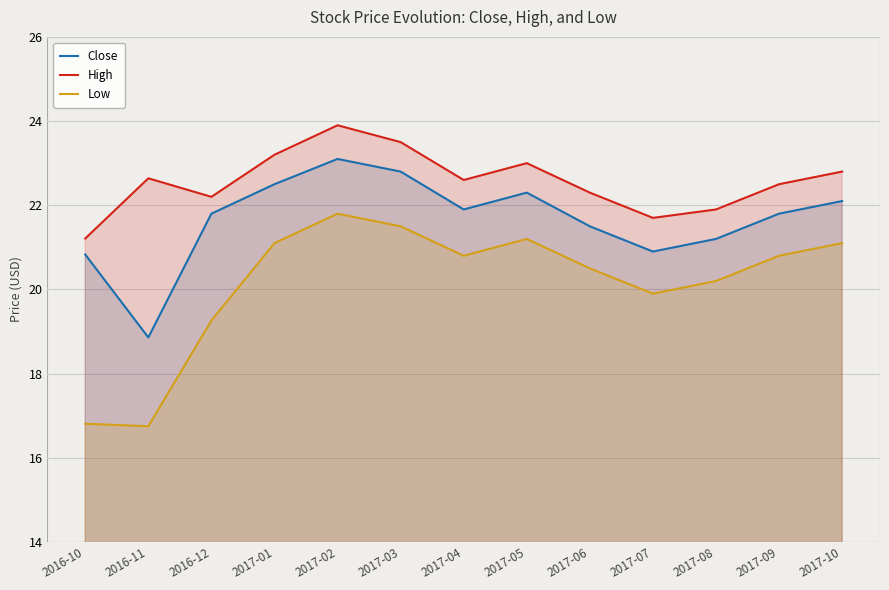

Reading right to left, list all the values displayed in this chart.

Close: 2017-10=22.1	2017-09=21.8	2017-08=21.2	2017-07=20.9	2017-06=21.5	2017-05=22.3	2017-04=21.9	2017-03=22.8	2017-02=23.1	2017-01=22.5	2016-12=21.8	2016-11=18.9	2016-10=20.8
High: 2017-10=22.8	2017-09=22.5	2017-08=21.9	2017-07=21.7	2017-06=22.3	2017-05=23.0	2017-04=22.6	2017-03=23.5	2017-02=23.9	2017-01=23.2	2016-12=22.2	2016-11=22.6	2016-10=21.2
Low: 2017-10=21.1	2017-09=20.8	2017-08=20.2	2017-07=19.9	2017-06=20.5	2017-05=21.2	2017-04=20.8	2017-03=21.5	2017-02=21.8	2017-01=21.1	2016-12=19.3	2016-11=16.8	2016-10=16.8